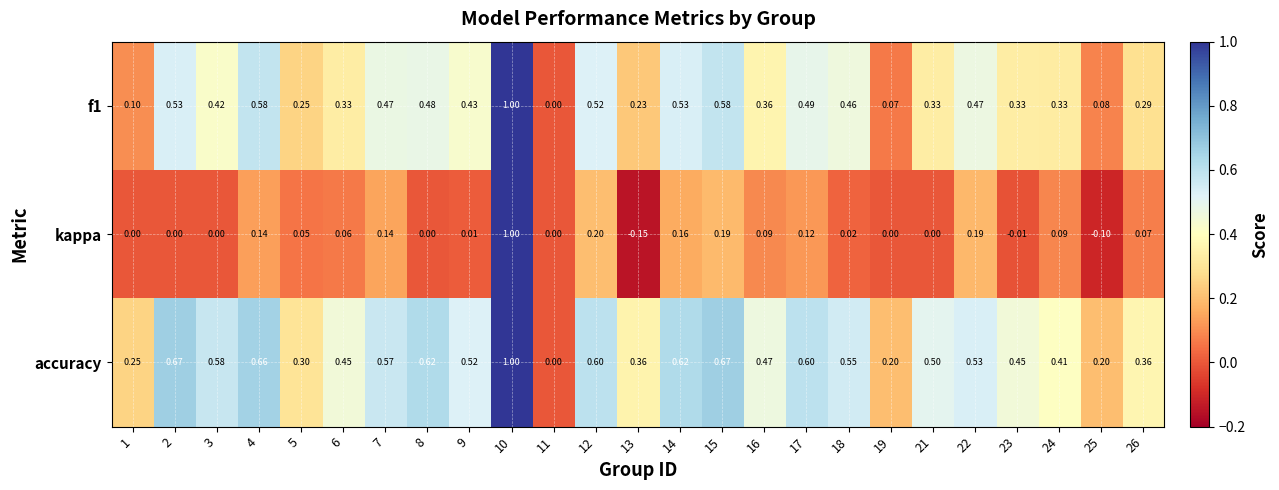

Which series changed the most between 5 and 13?

kappa